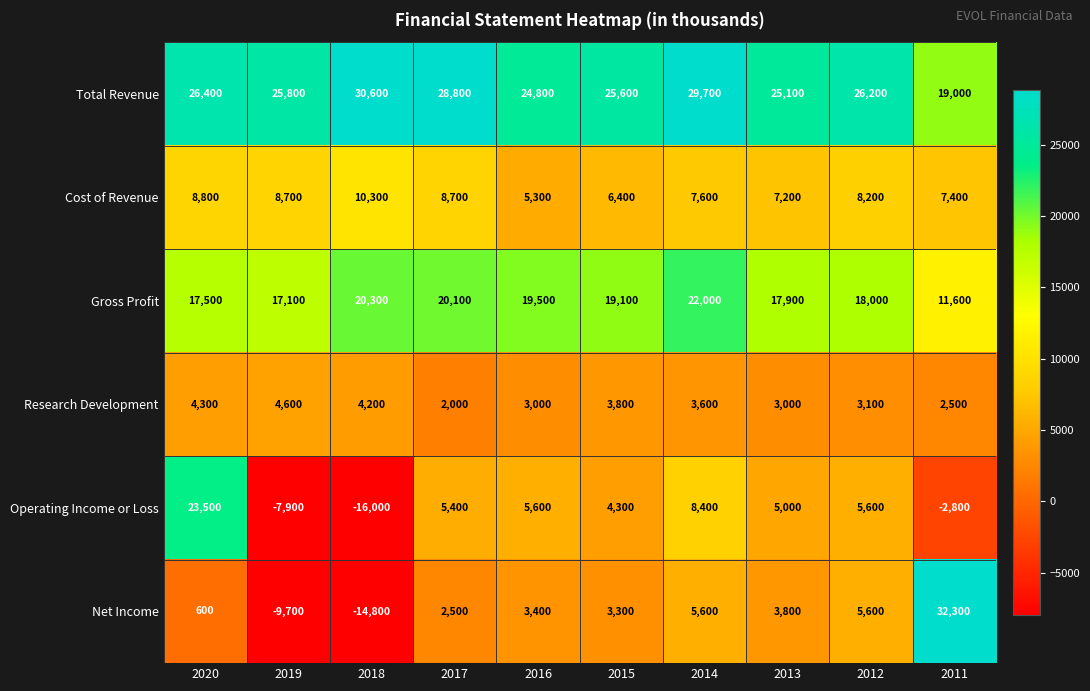

Which label corresponds to the largest value in the chart?

2011